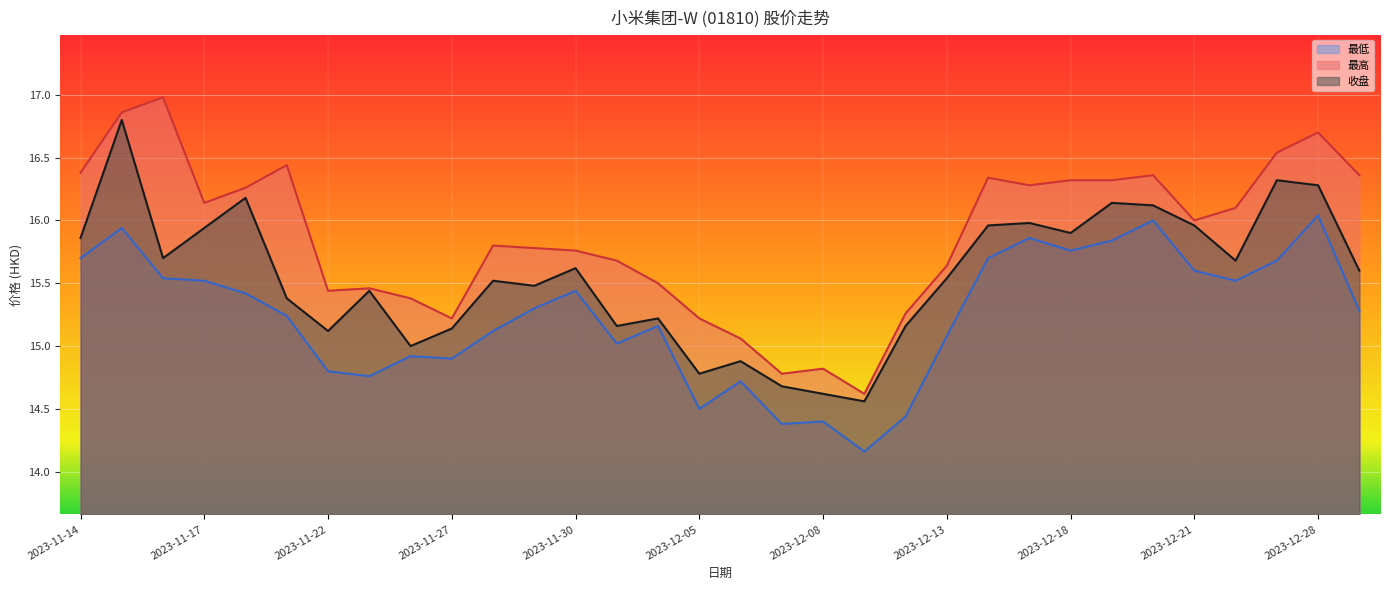

At which category is the sum across all series the highest?

2023-11-15